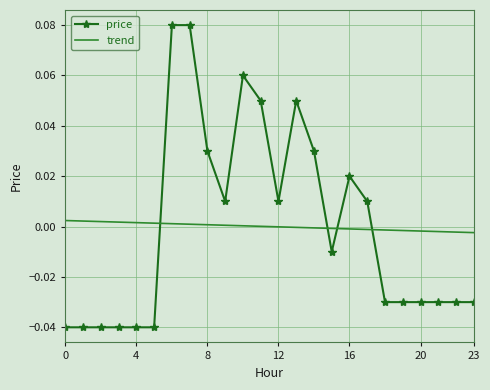

Which series has the largest range (max minus min)?

price